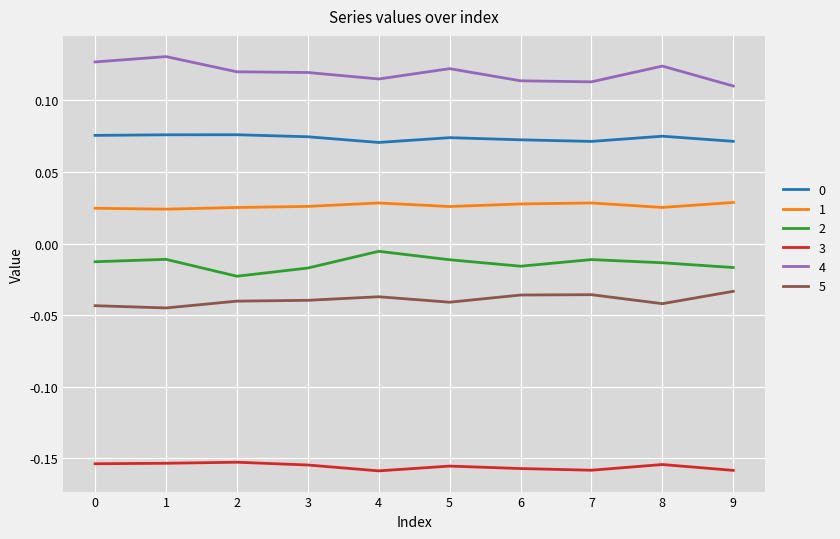

True or false: 5 and 0 intersect in this chart.

False